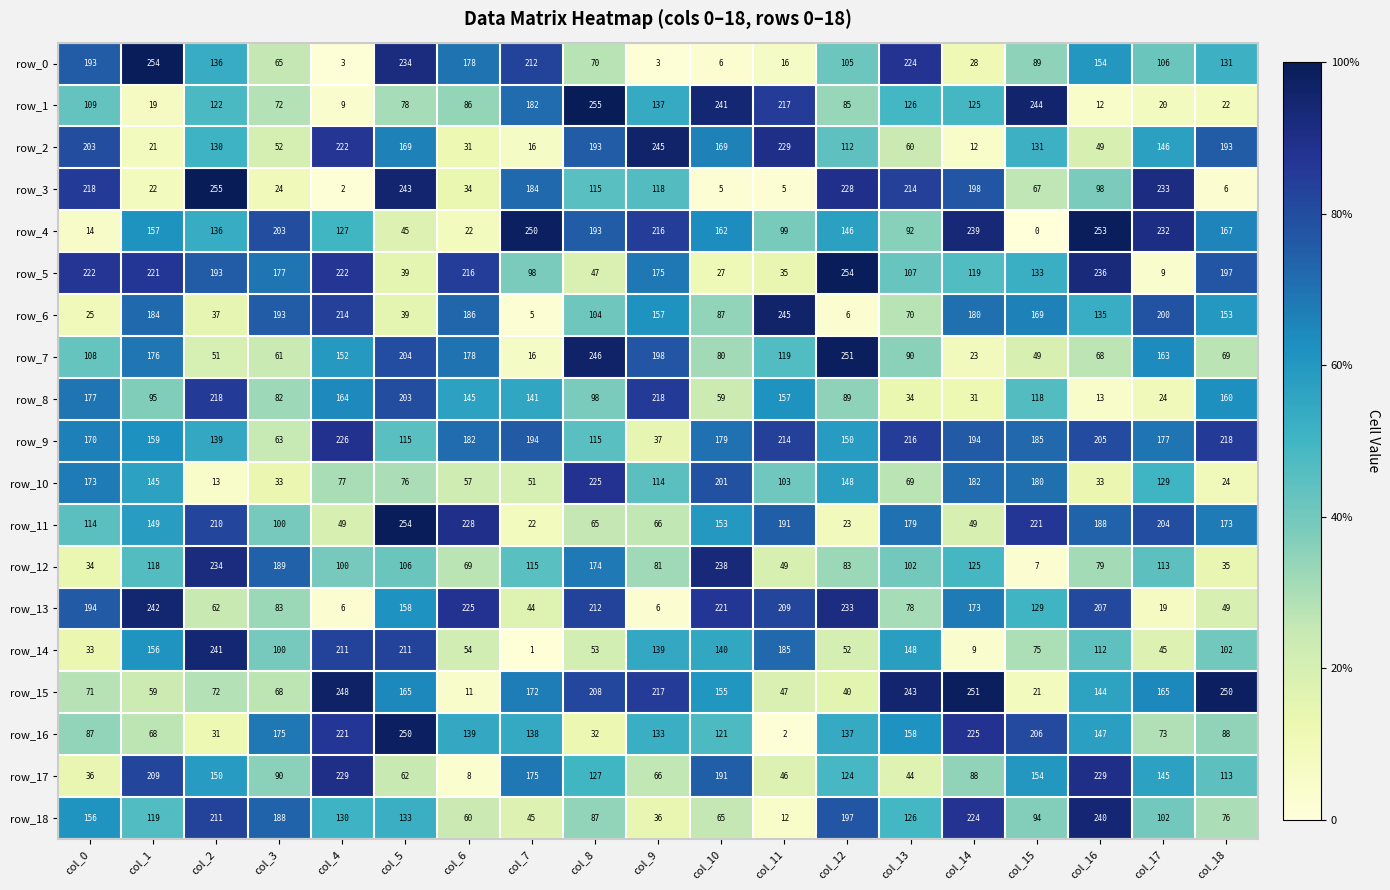

At which category is the sum across all series the highest?

col_5